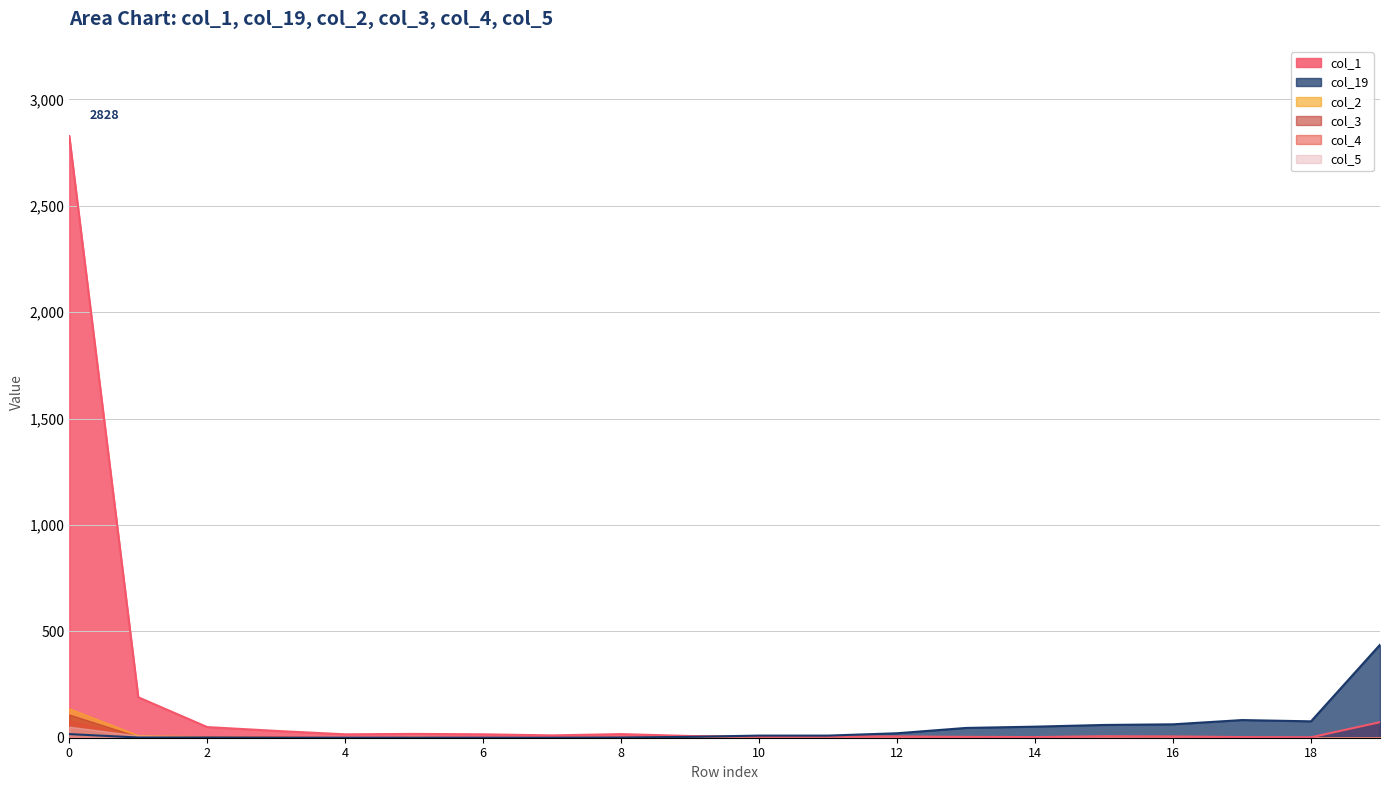

How many series are shown in this chart?

6